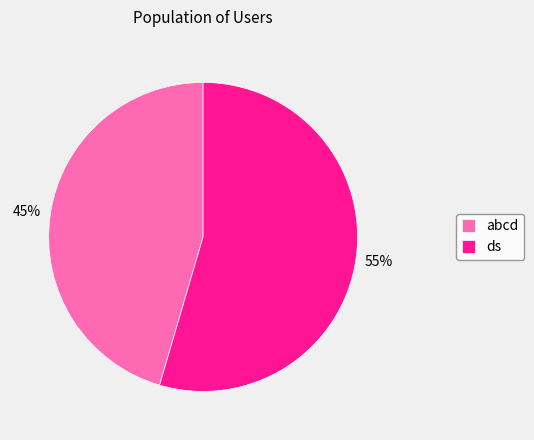

How many segments does this pie chart have?

2